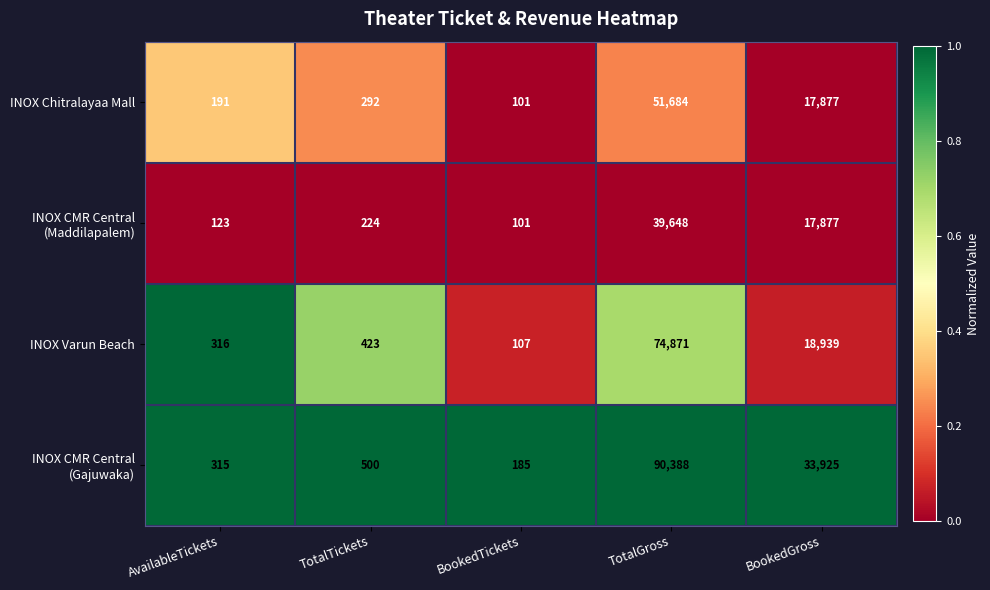

How many distinct data groups are displayed?

4